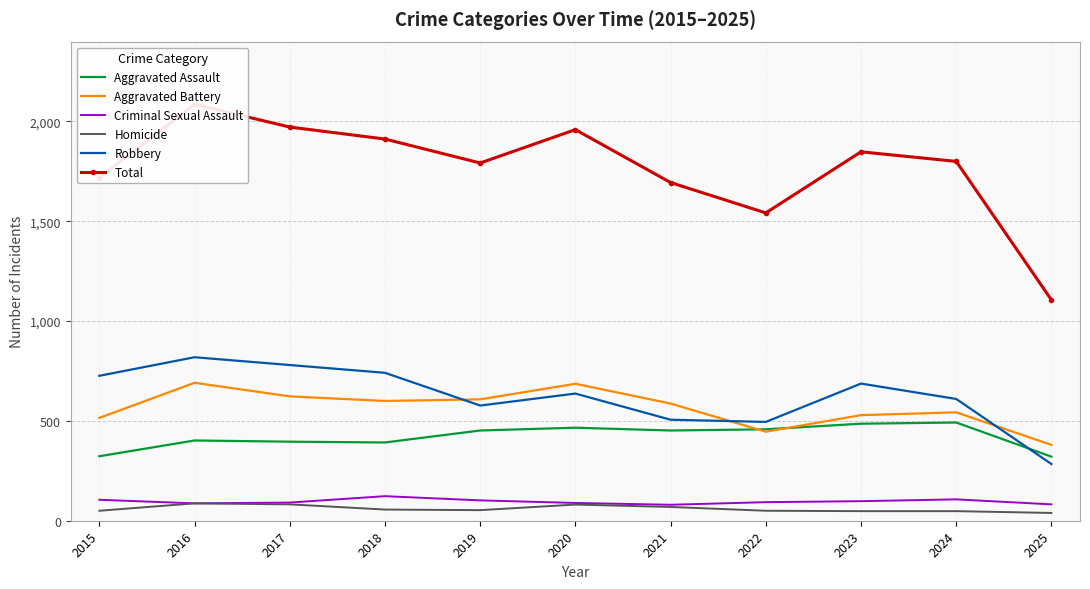

At which label is Criminal Sexual Assault closest to 101?

2019